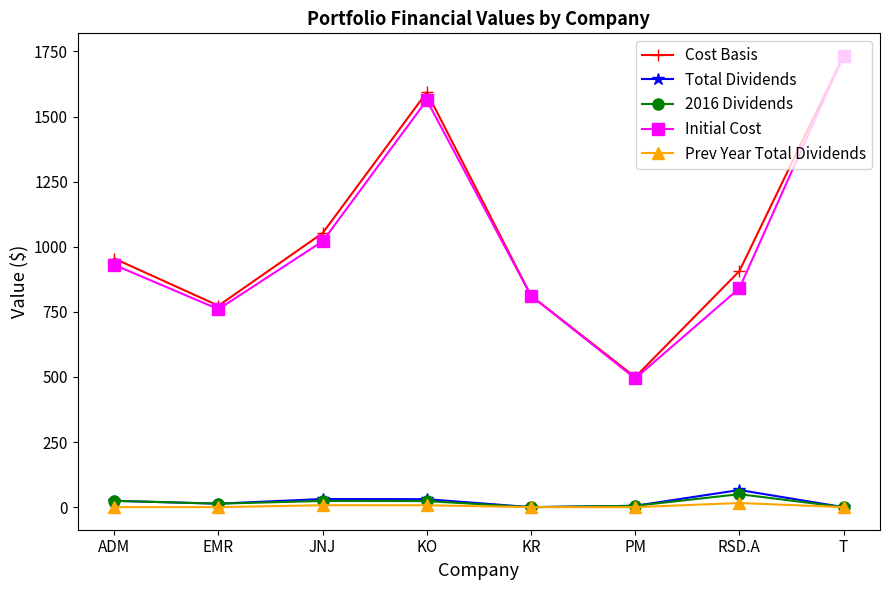

What is the label of the 2nd point from the left?

EMR